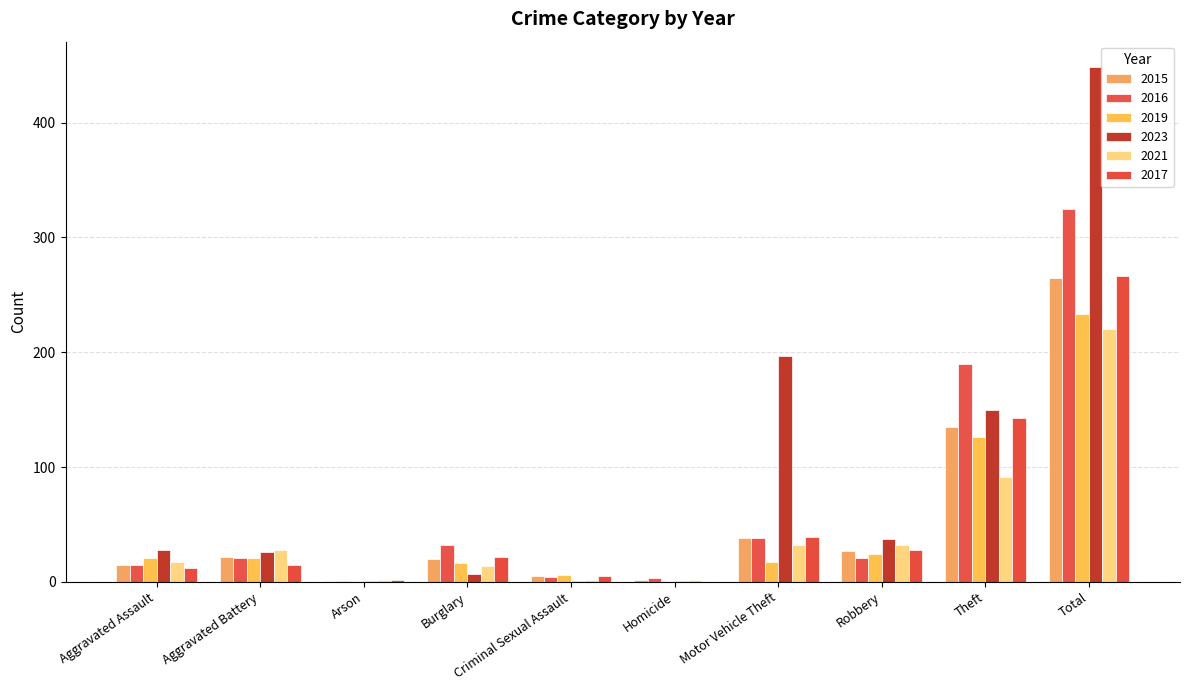

Which category has the highest value in the 2016 series?

Total